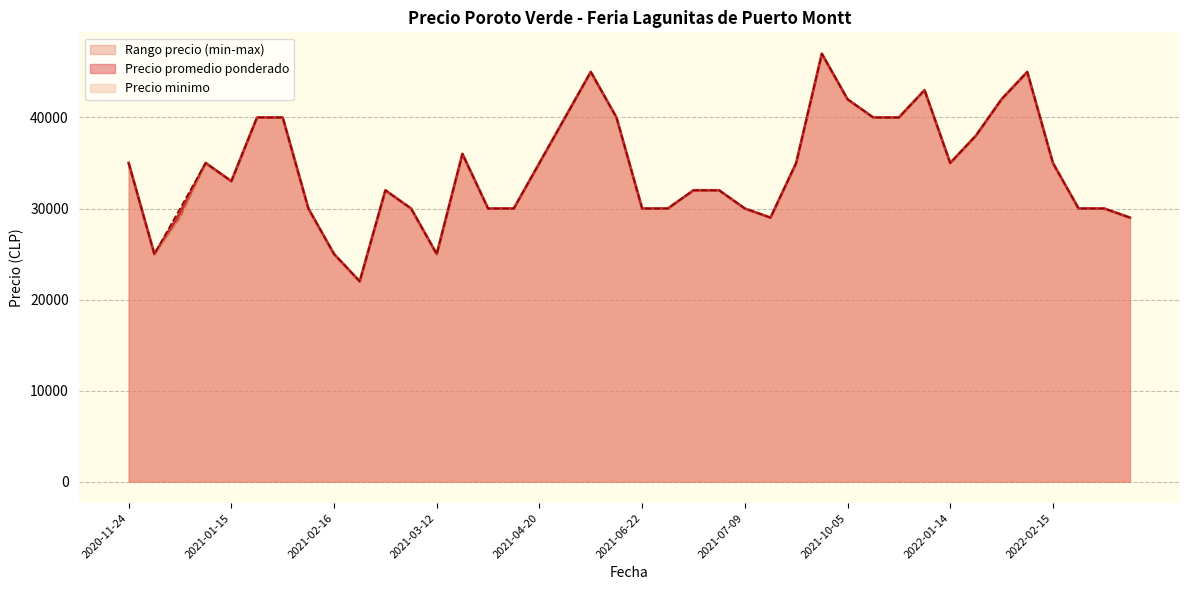

What is the maximum value for Precio promedio ponderado?

47000